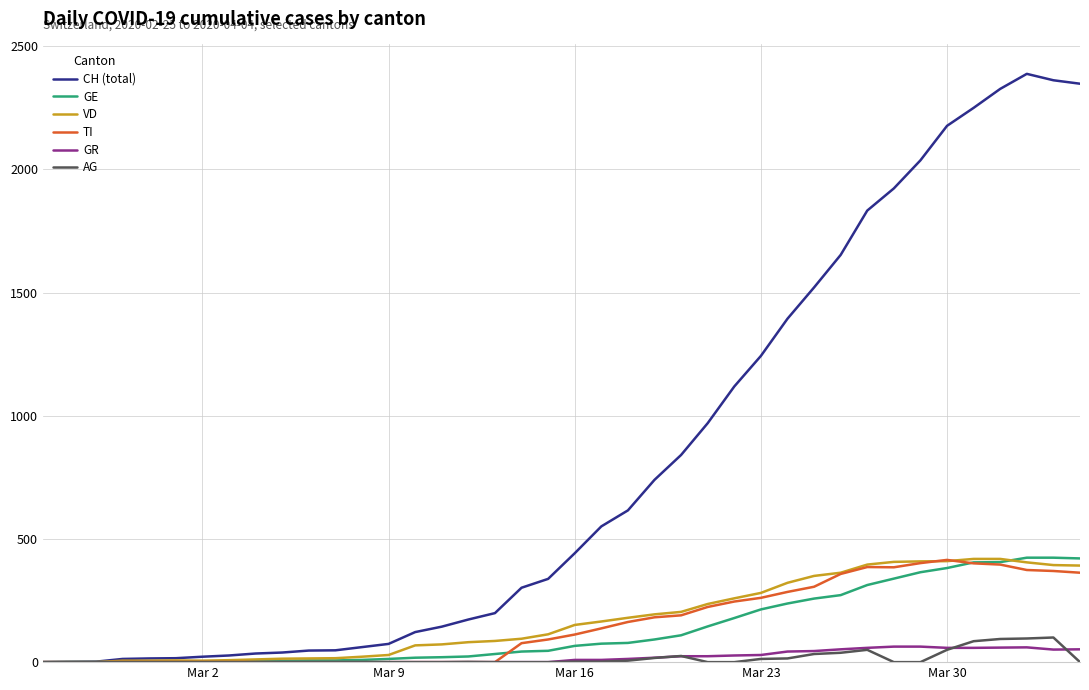

At how many categories does at least one series exceed 1014?

14